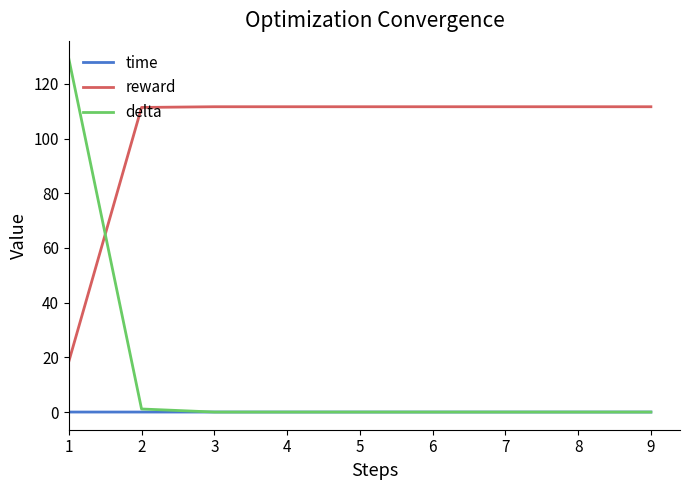

Which series has the largest range (max minus min)?

delta